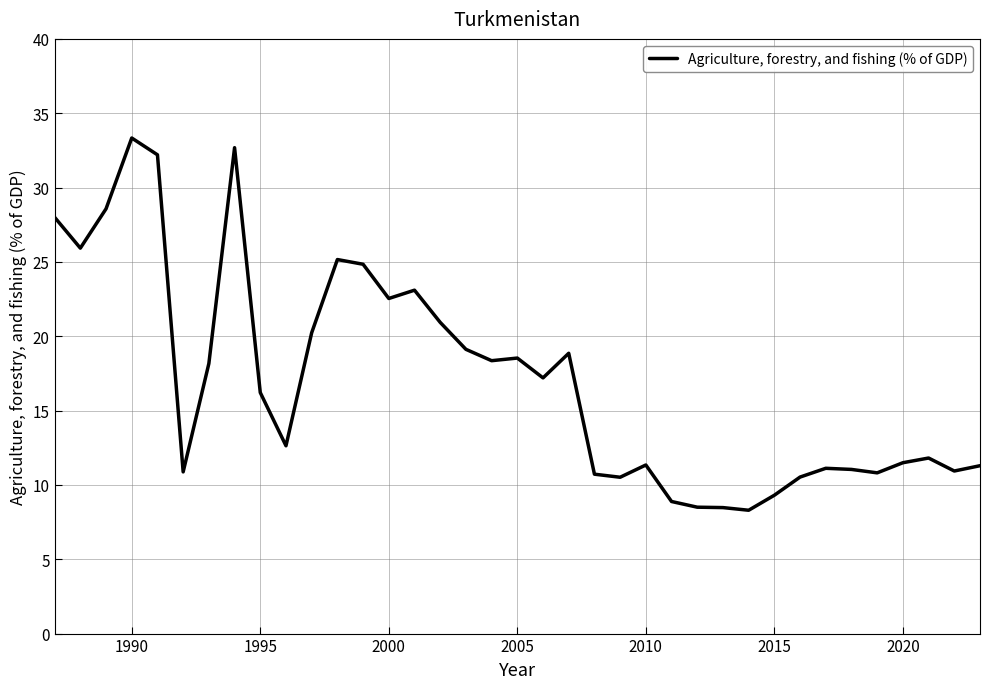

What is the difference between the maximum and minimum values?

25.0